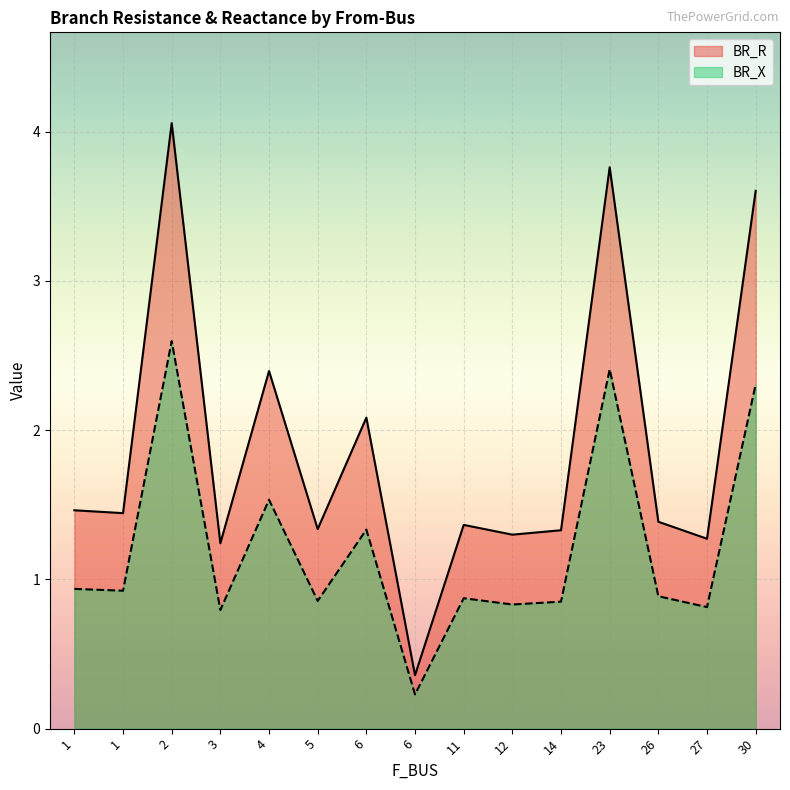

The BR_R series shows 1.3 at 5. True or false?

True